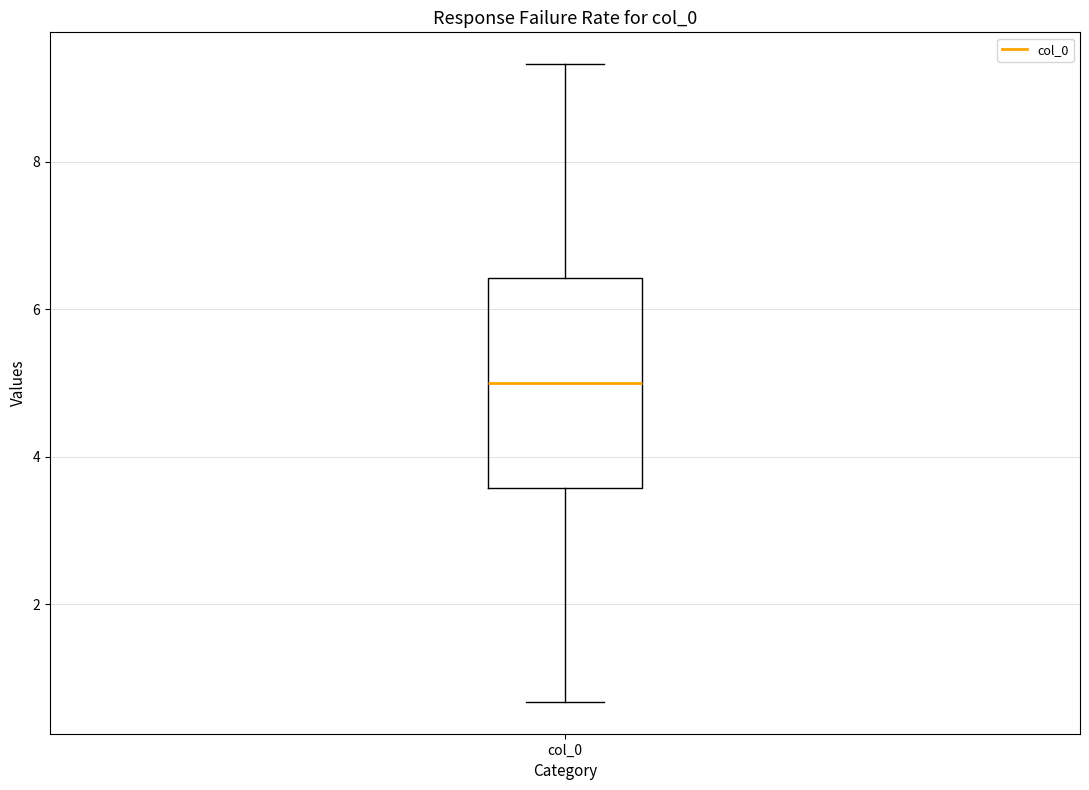

Read this box plot against the y-axis: the position of the median line, the range covered by the box, and the ends of both whiskers. The values are not printed on the chart, so give them approximately, as read against the axis.

median 5.0, box 3.6 to 6.4, whiskers 0.6 to 9.4